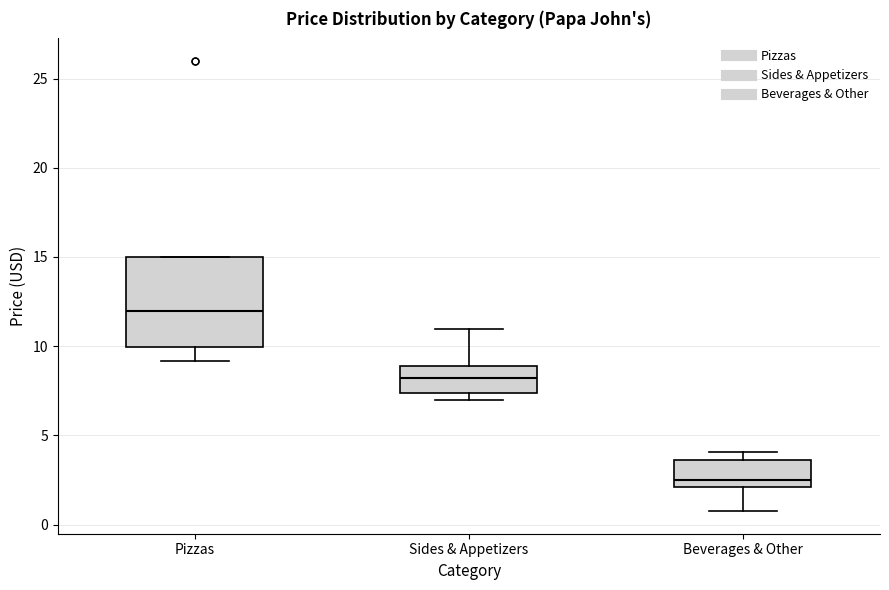

Which box's median line is the highest?

Pizzas